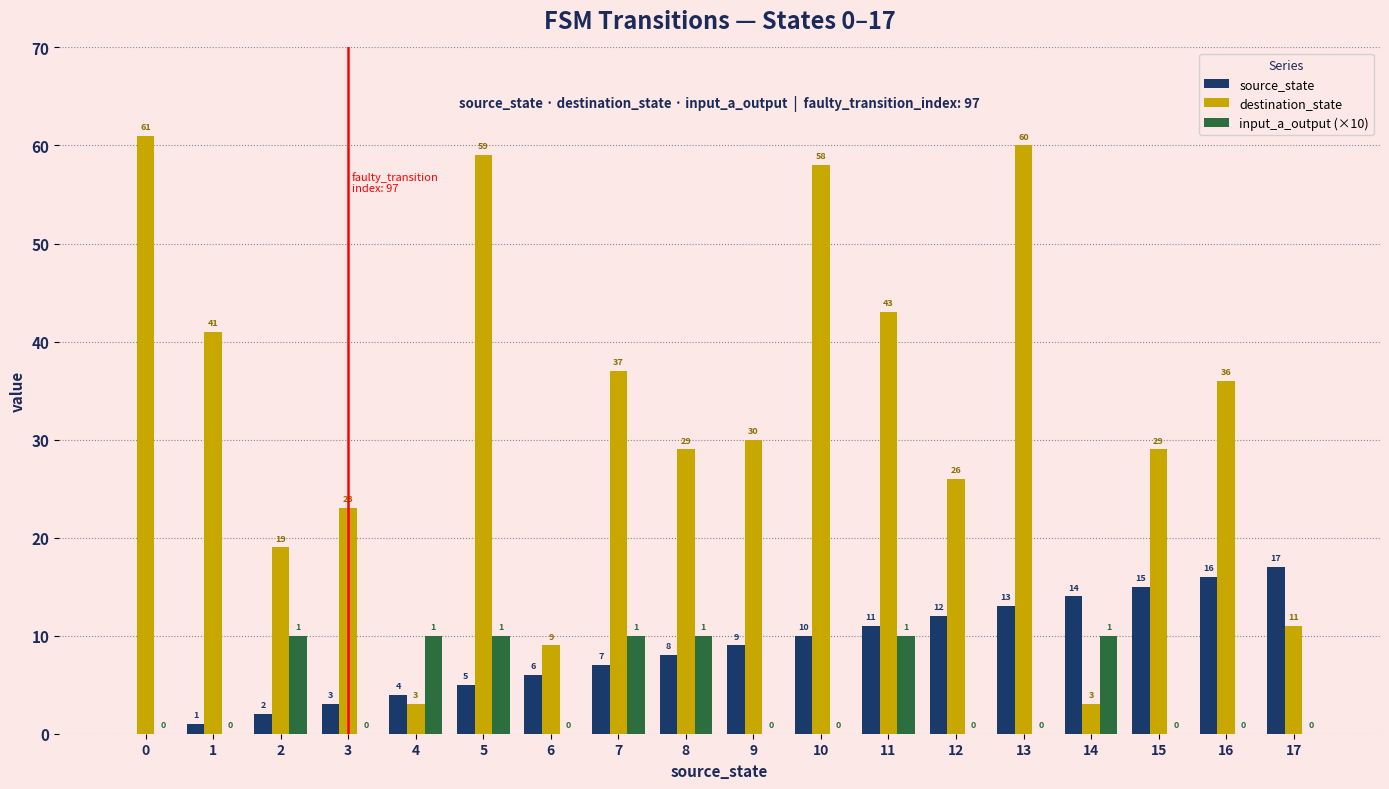

How many groups of bars are there?

18